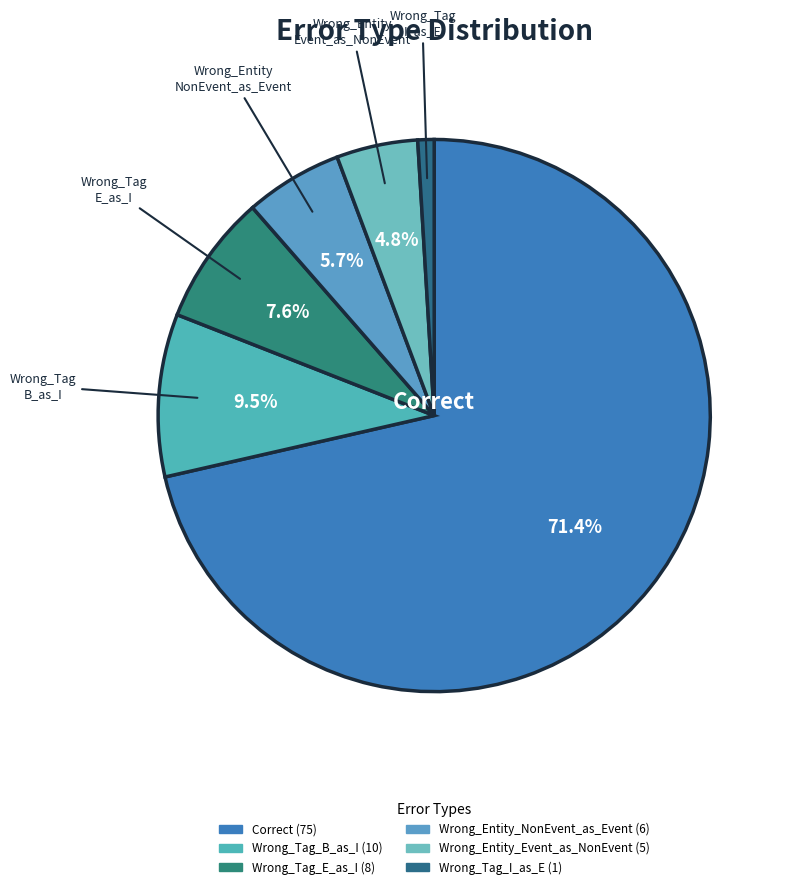

Is it true that Wrong_Entity_NonEvent_as_Event is 6% of the pie?

True